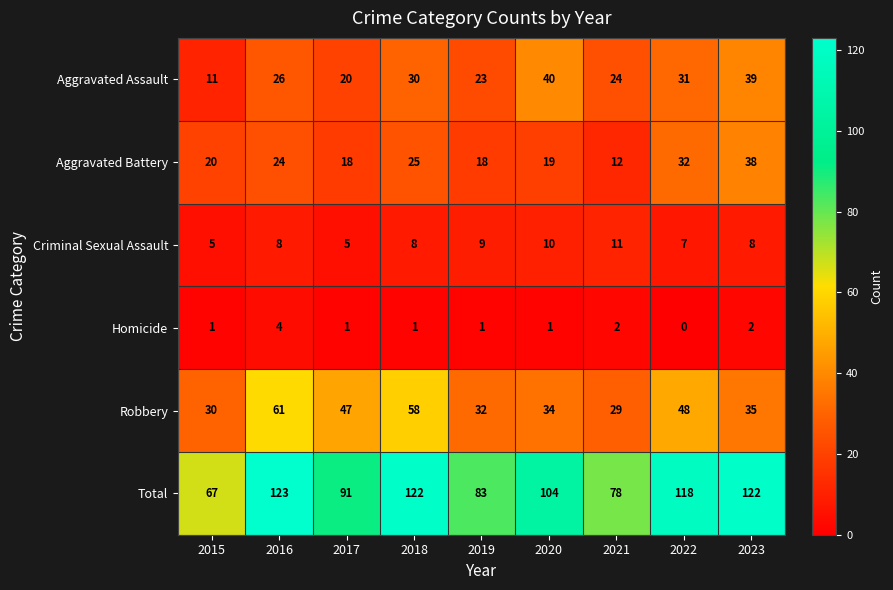

List the series in order of their peak value, highest first.

Total, Robbery, Aggravated Assault, Aggravated Battery, Criminal Sexual Assault, Homicide